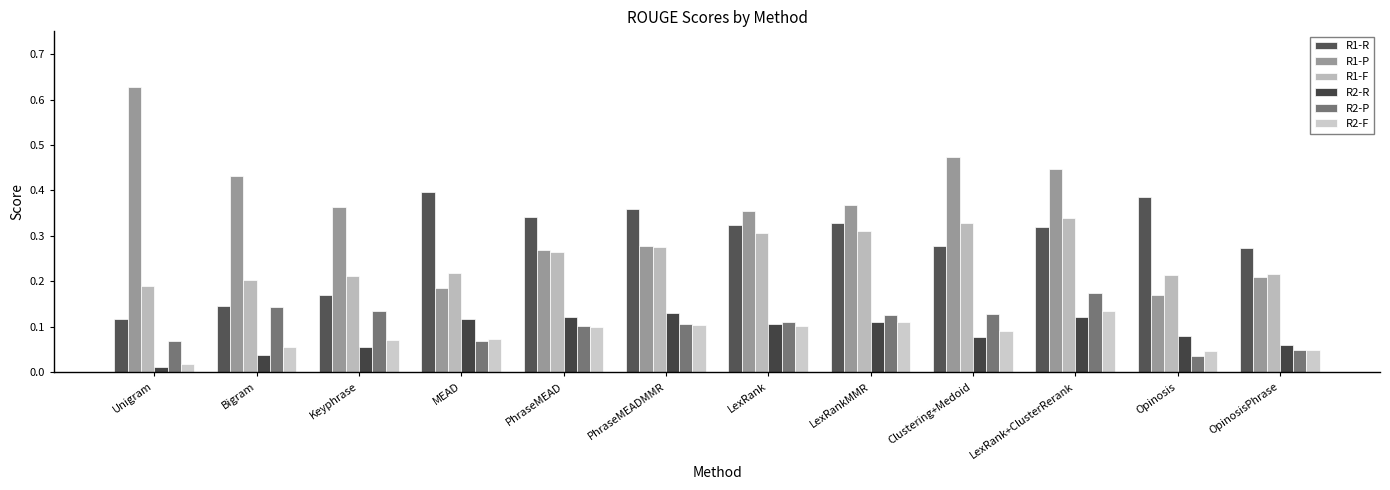

Which category has the highest value across all series?

Unigram